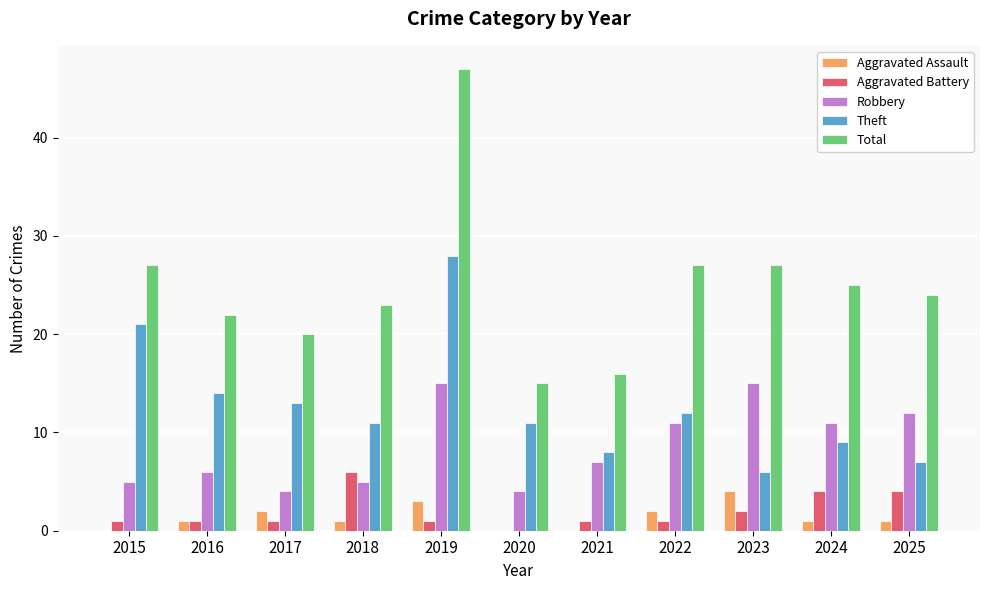

What is the sum of the Aggravated Battery values at 2024 and 2023?

6